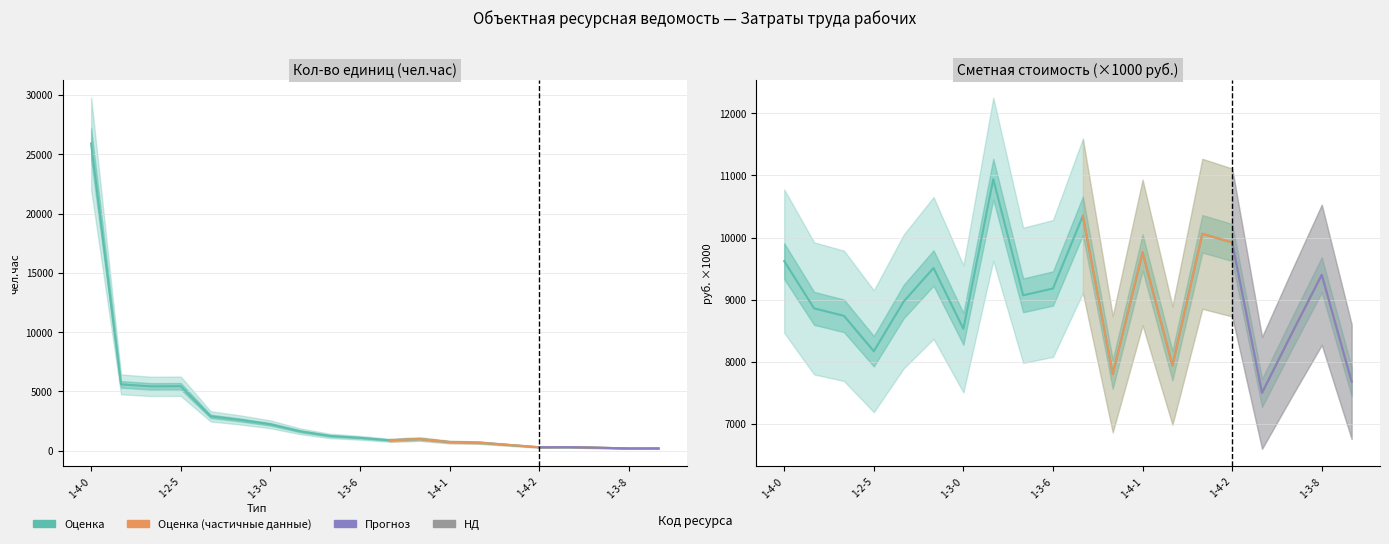

At which label does Кол-во единиц reach its minimum?

1-3-8